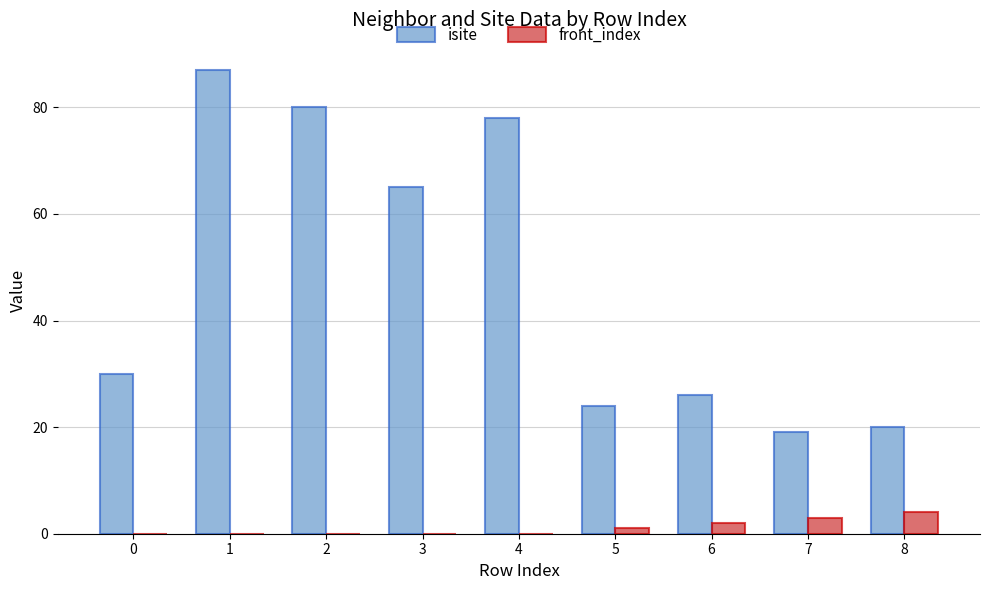

Between 0 and 2, which series saw the biggest shift?

isite